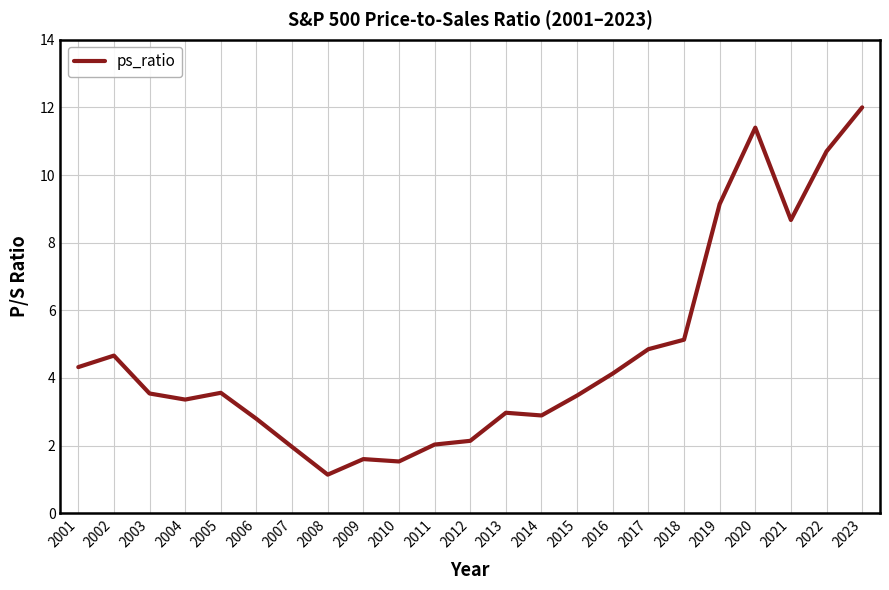

Is it true that the value at 2014 is 2.9?

True